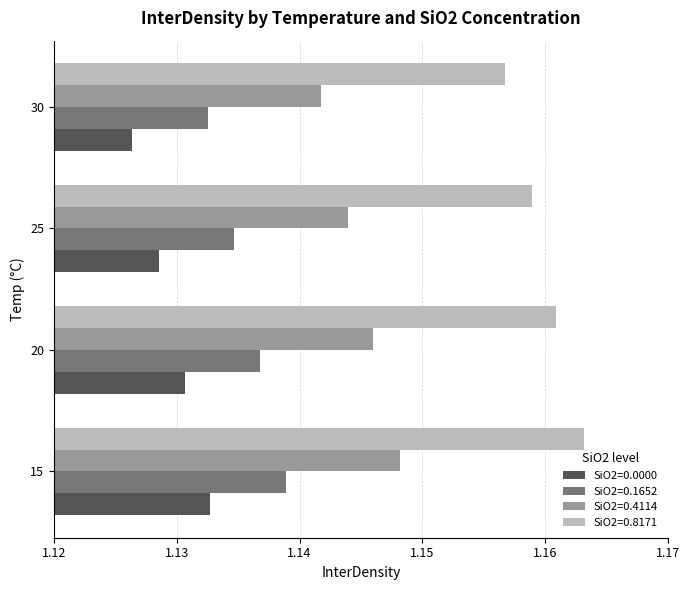

True or false: SiO2=0.1652 has a value of 0.3 at 30.

False